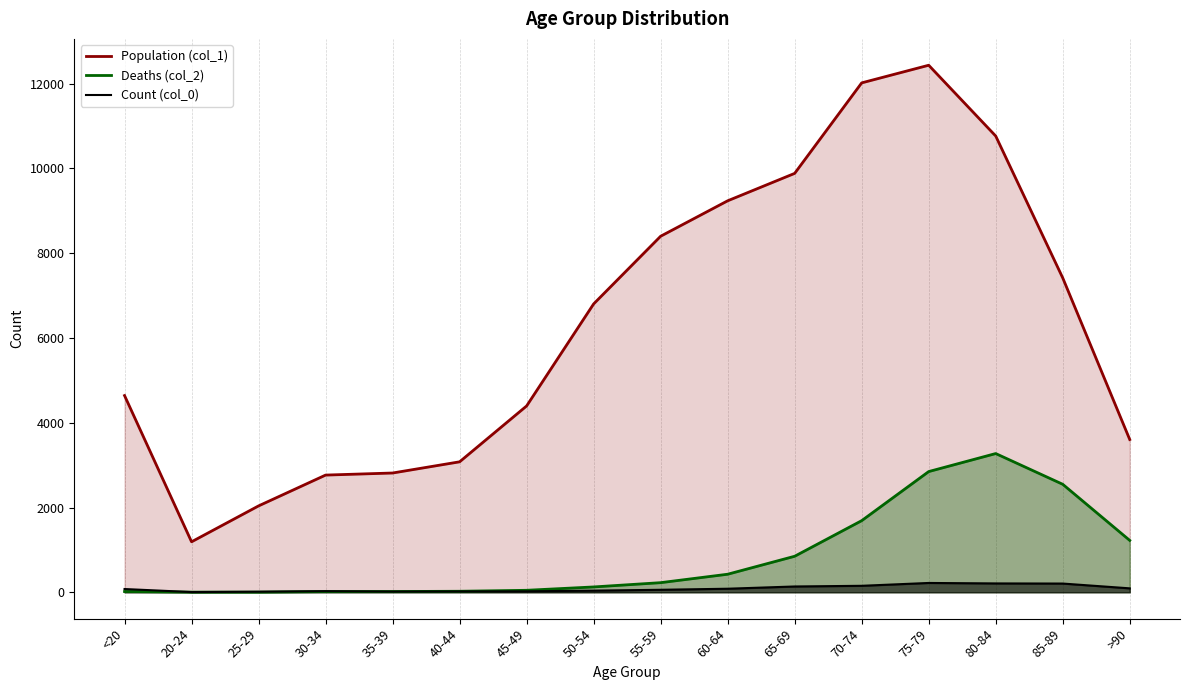

Which series has the largest range (max minus min)?

Population (col_1)